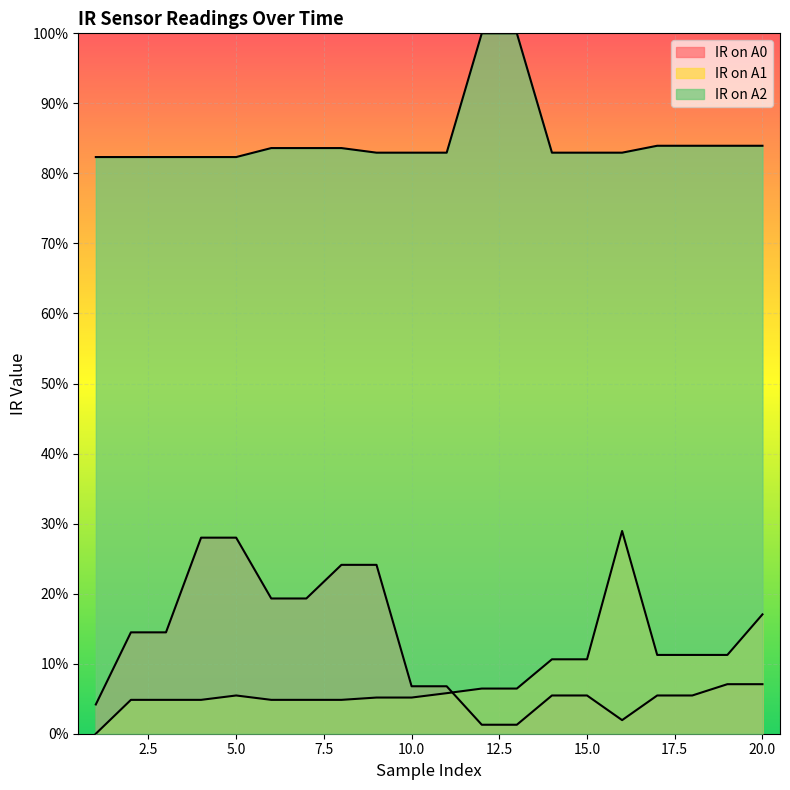

What is the greatest value displayed?

1.0